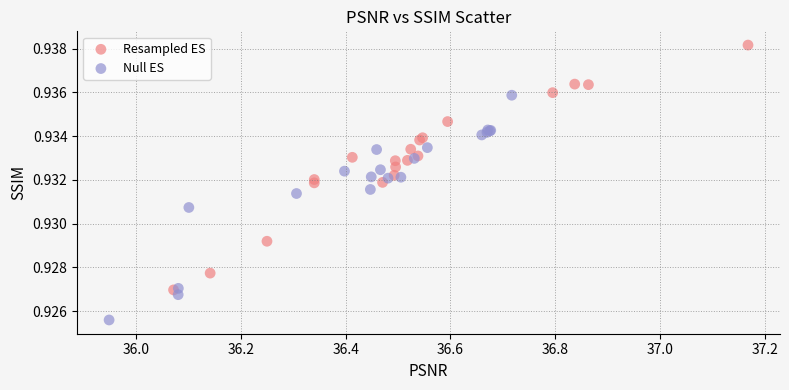

What are all the series names shown in the legend?

Resampled ES, Null ES